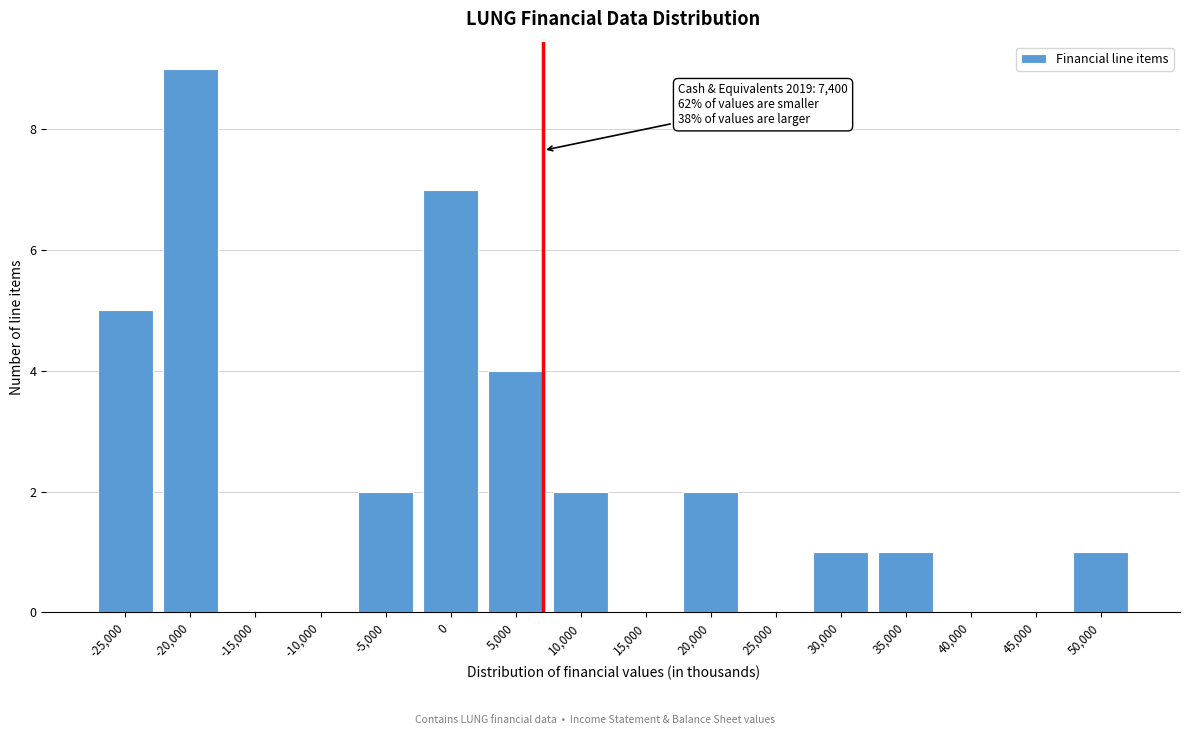

Reading left to right, transcribe all the data shown in this chart.

-25,000=5	-20,000=9	-15,000=0	-10,000=0	-5,000=2	0=7	5,000=4	10,000=2	15,000=0	20,000=2	25,000=0	30,000=1	35,000=1	40,000=0	45,000=0	50,000=1